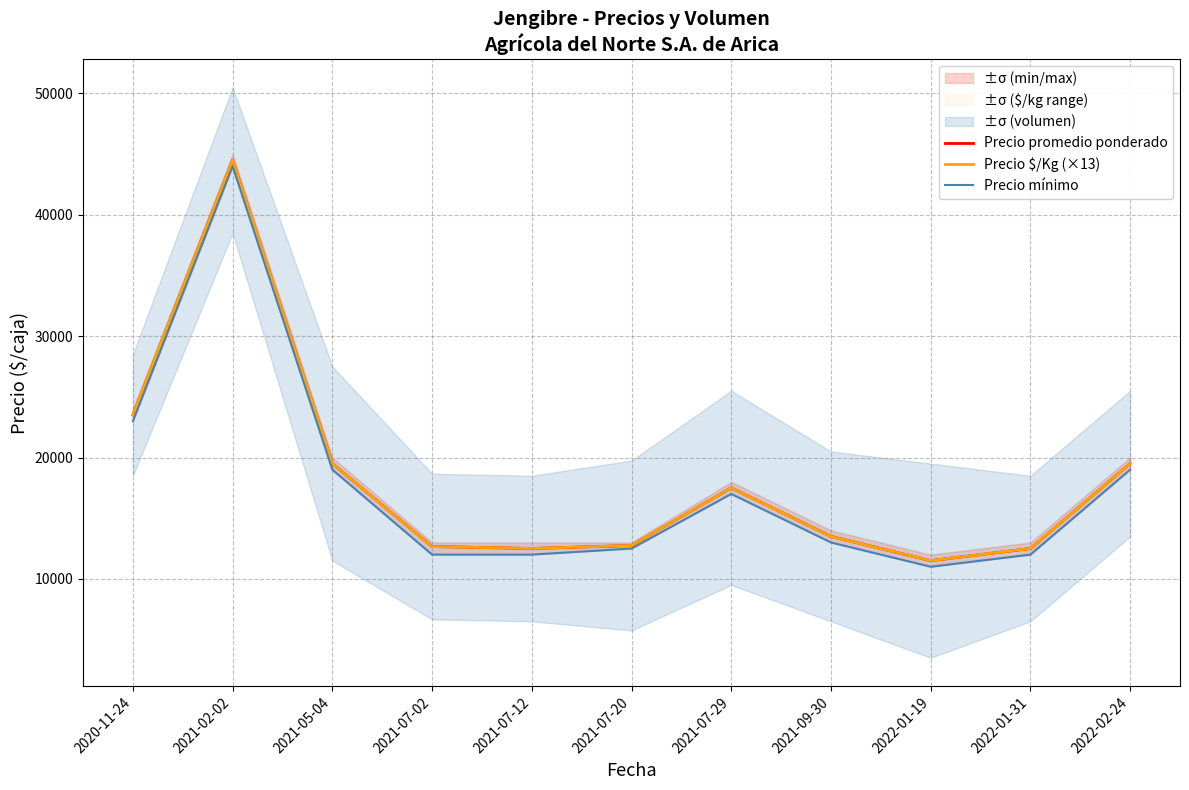

Is the value of Precio mínimo at 2021-07-29 greater than the value of Precio promedio ponderado at 2021-05-04?

No